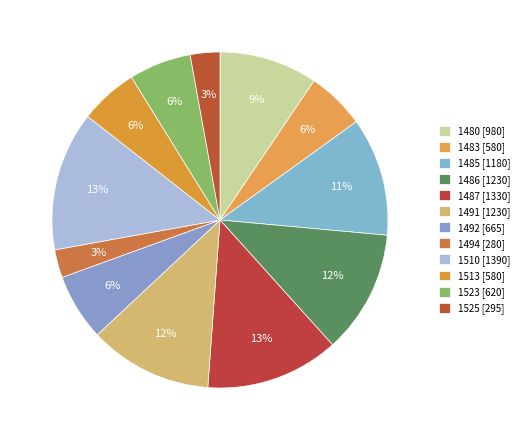

Rank the categories by value from lowest to highest.

1494, 1525, 1483, 1513, 1523, 1492, 1480, 1485, 1486, 1491, 1487, 1510